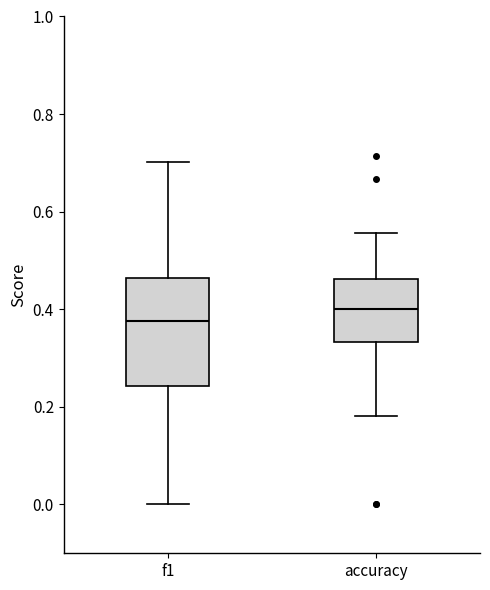

Which box's median line is the lowest?

f1